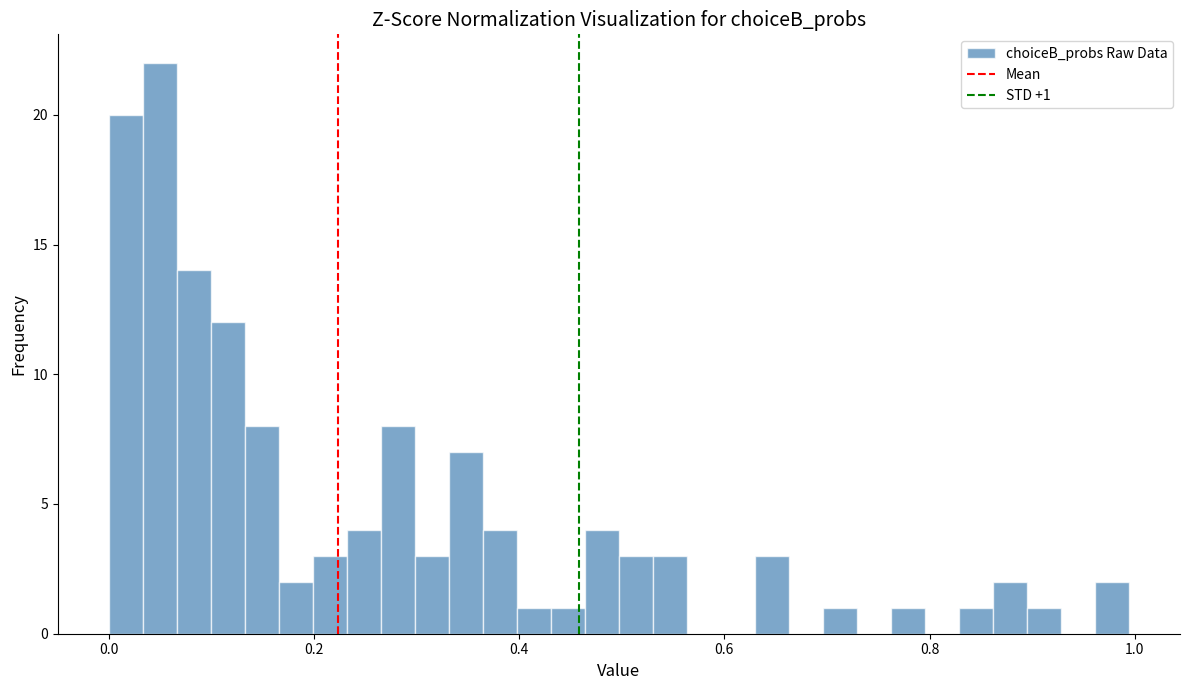

Read against the x-axis, roughly where is the centre of the tallest bar?

0.04